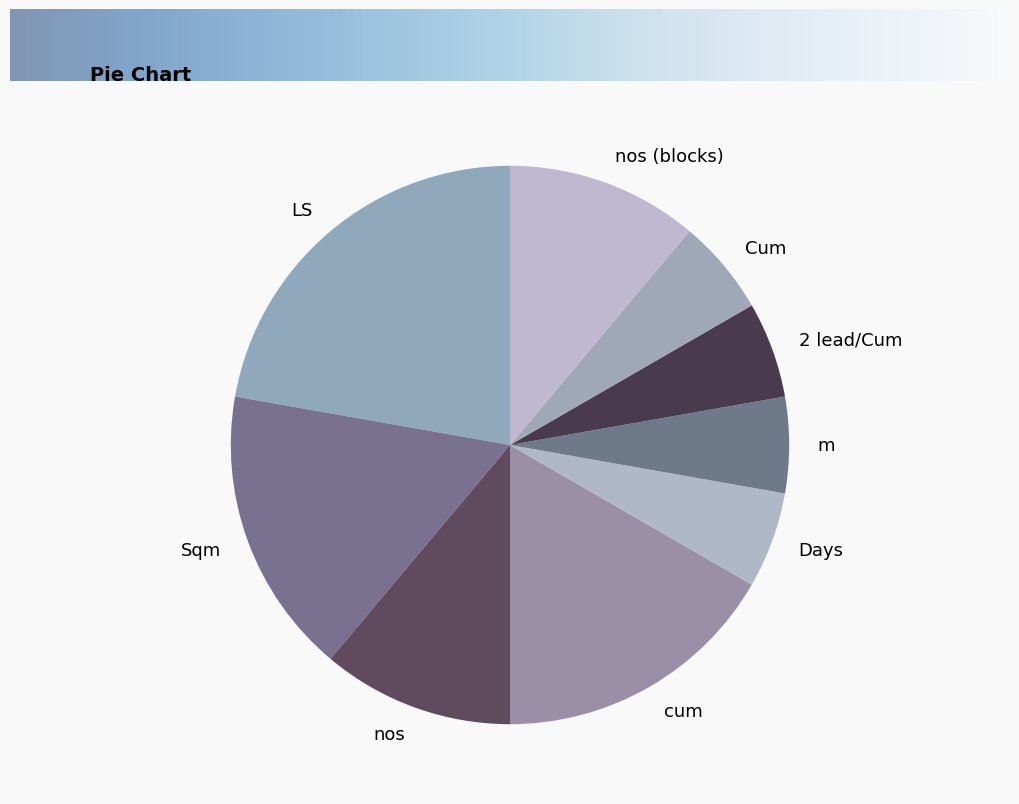

Which category has the biggest portion of the pie?

LS